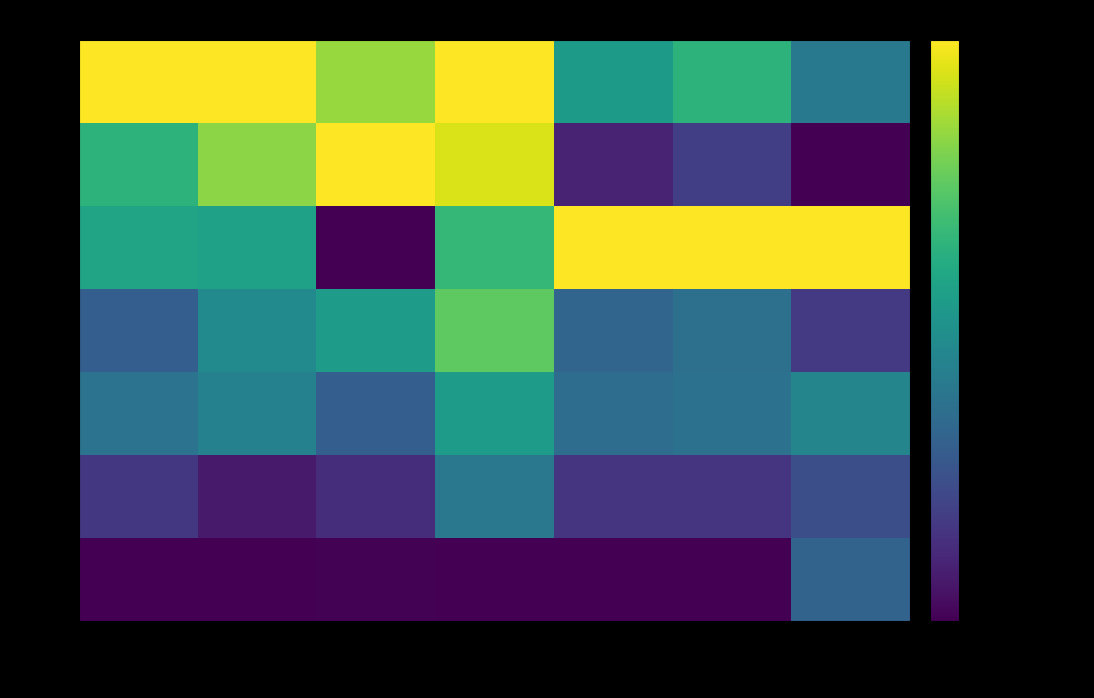

Which series has the widest spread of values?

05-18